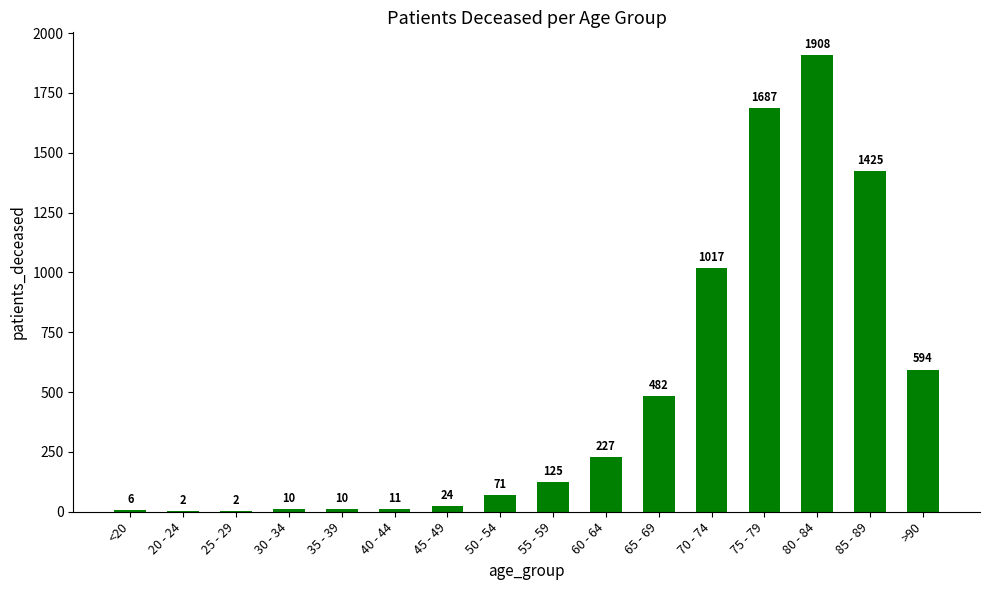

What is the difference between the values at 85 - 89 and 30 - 34?

1415